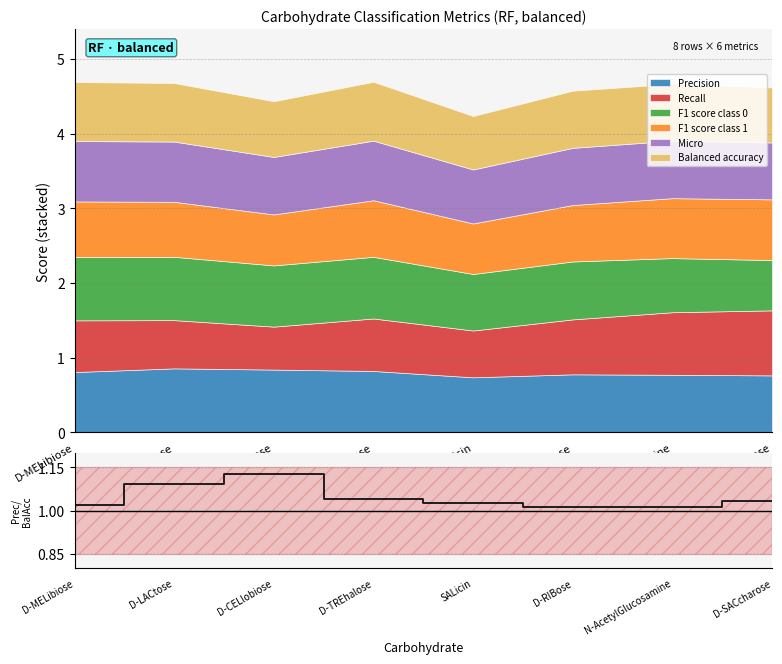

Approximately how many times larger is the value at D-SACcharose compared to D-TREhalose?

1.0